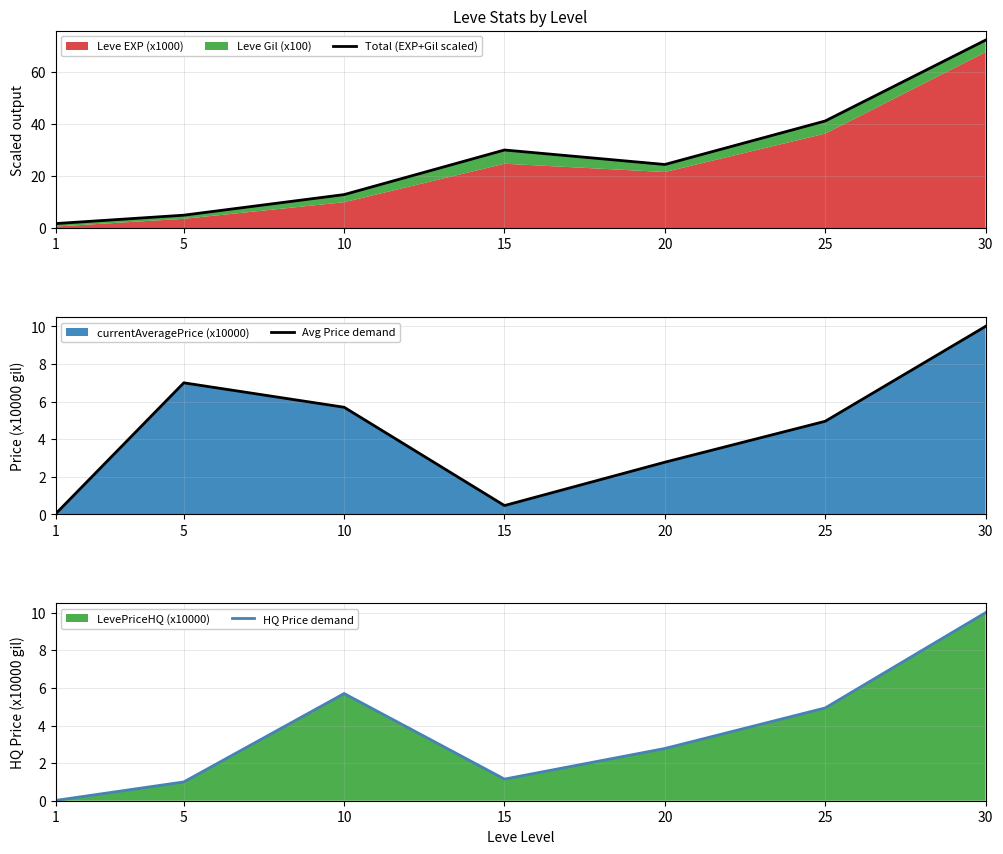

Reading right to left, extract all data points from this chart.

Total (EXP+Gil scaled): 72.4	41.2	24.5	30.1	12.9	5.0	1.8
Avg Price demand: 10.0	5.0	2.8	0.5	5.7	7.0	0.0
HQ Price demand: 10.0	4.9	2.8	1.2	5.7	1.0	0.0